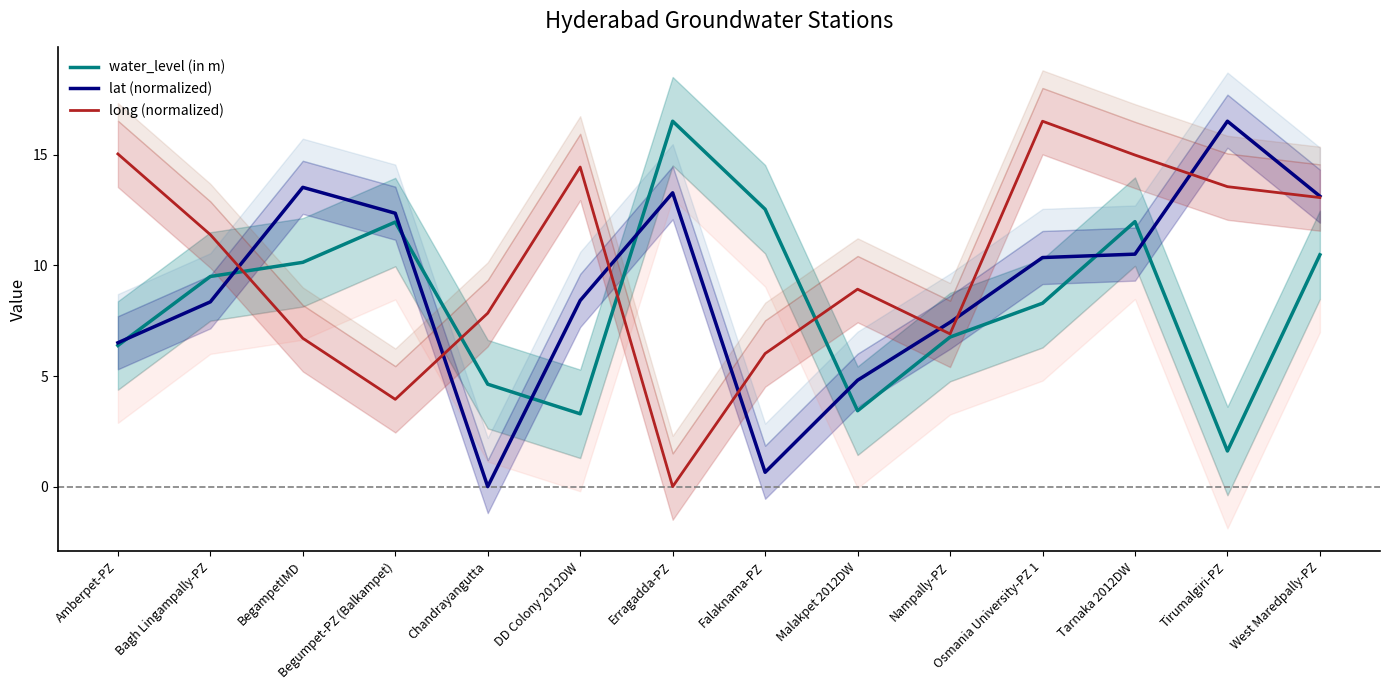

True or false: long (normalized) and water_level (in m) intersect in this chart.

True